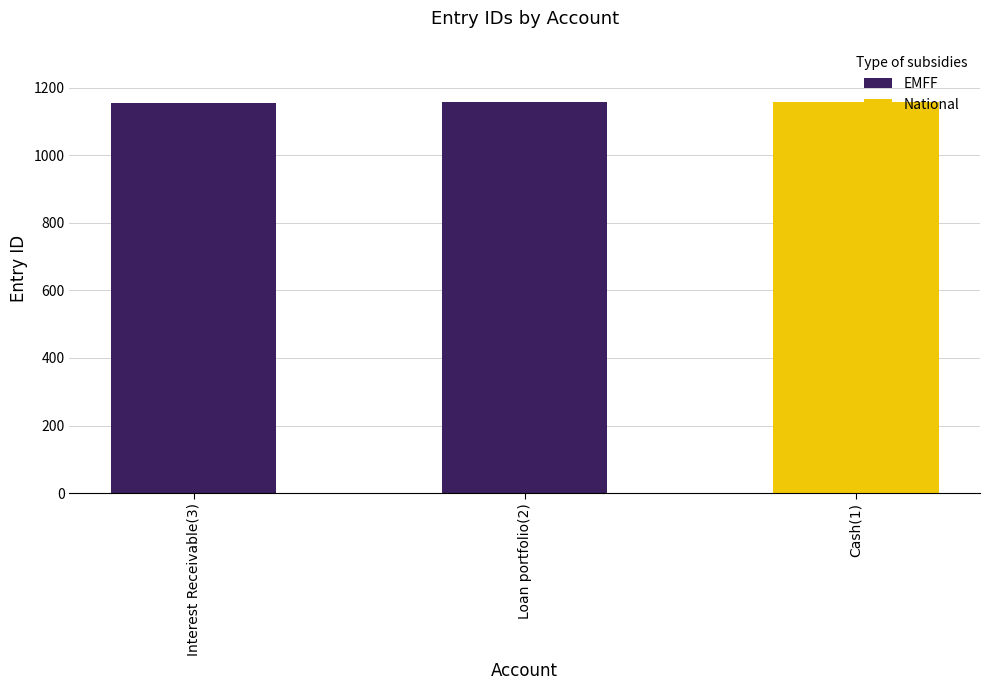

What is the label of the 2nd bar from the right?

Loan portfolio(2)